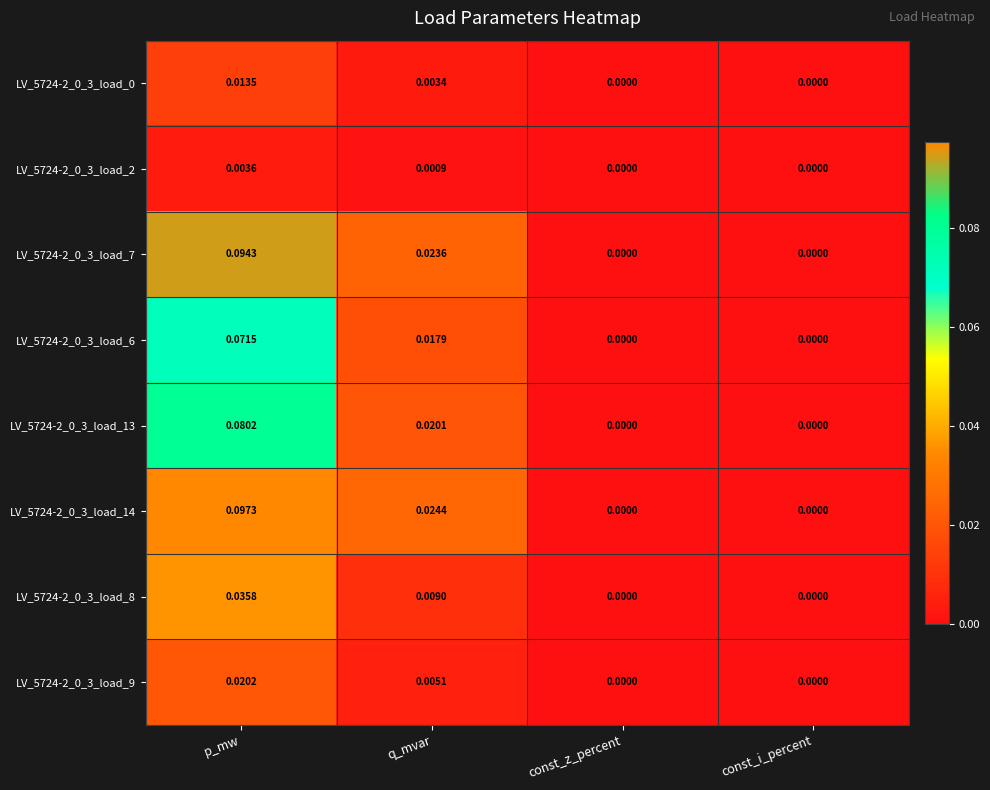

At which category is the sum across all series the highest?

p_mw